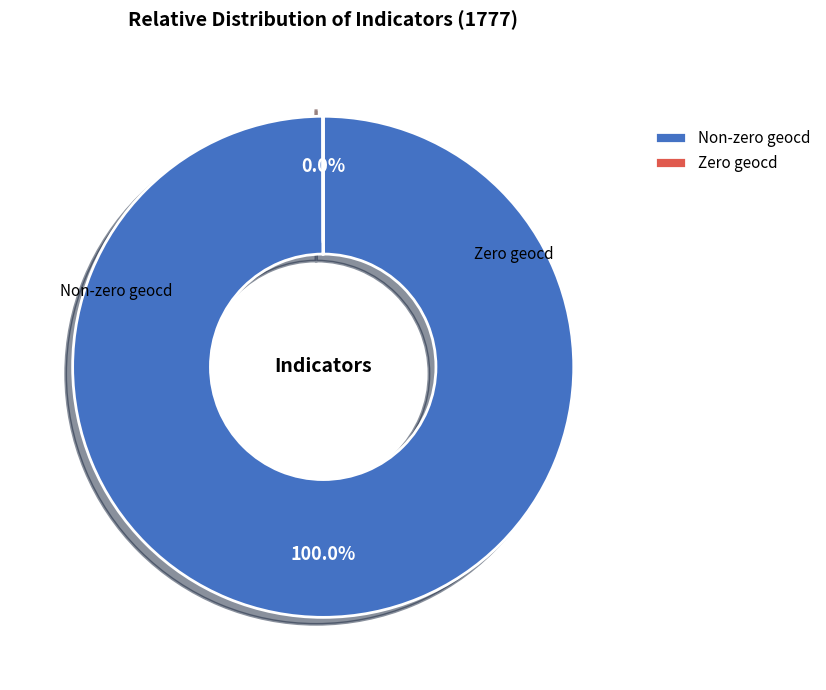

What is the largest slice in the pie chart?

Non-zero geocd